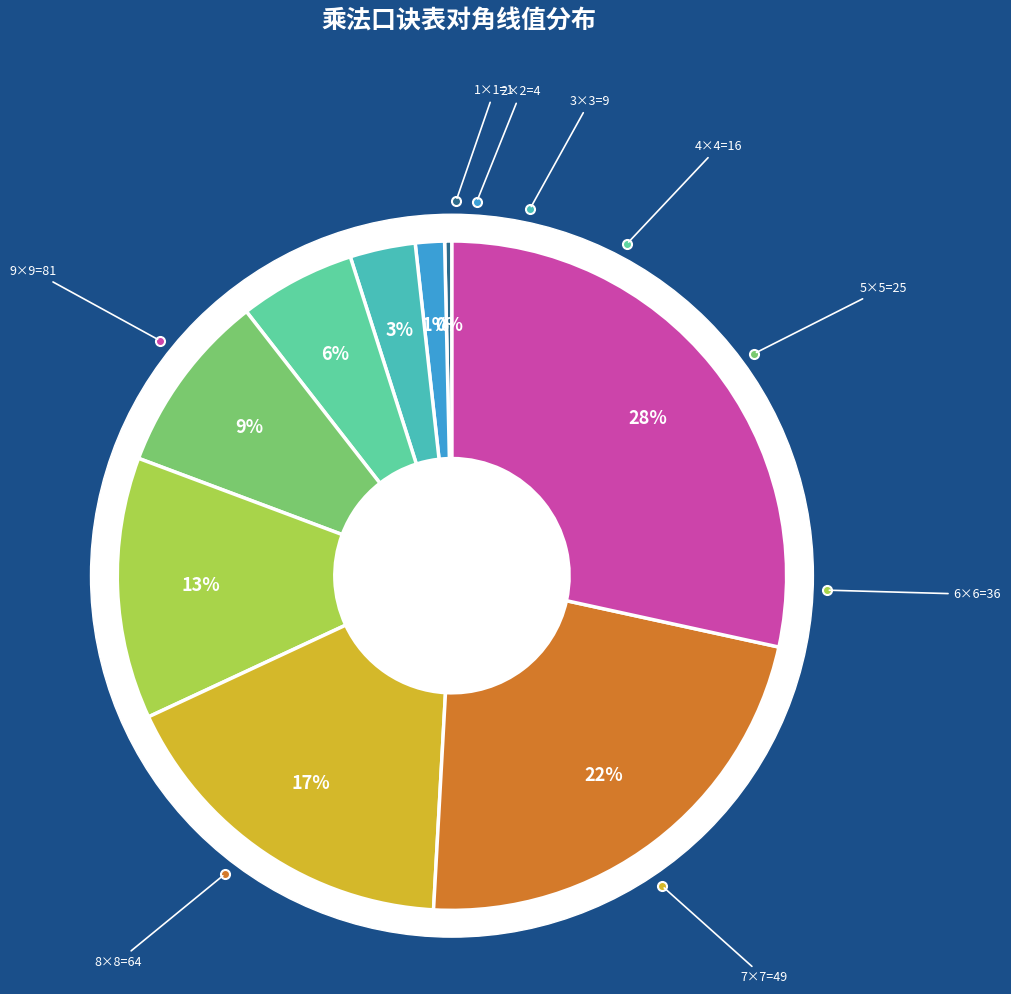

Does 7×7=49 represent more than half of the total?

No